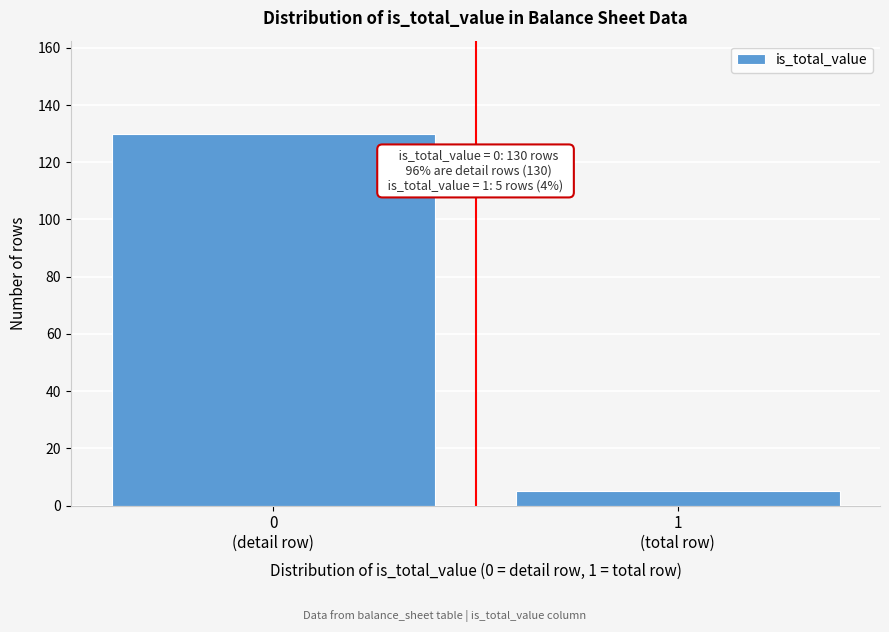

Reading left to right, transcribe all the data shown in this chart.

130	5